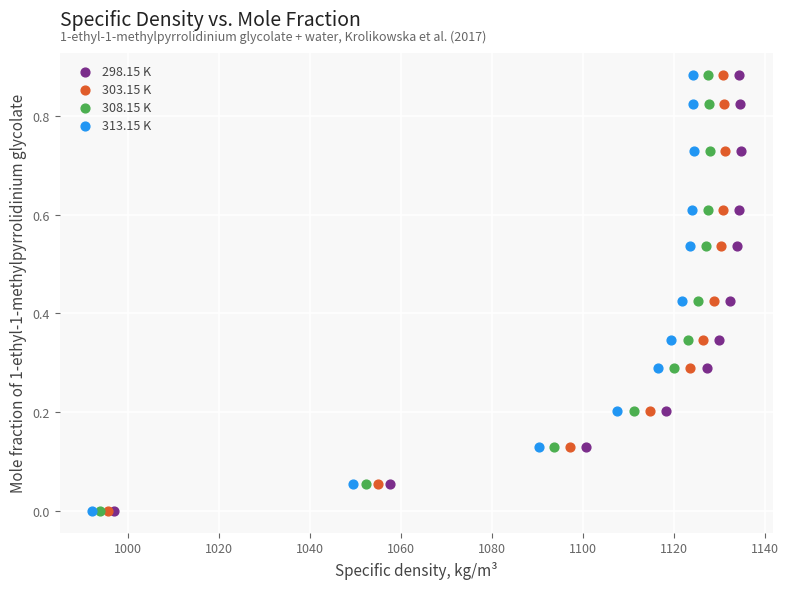

What are all the series names shown in the legend?

298.15 K, 303.15 K, 308.15 K, 313.15 K